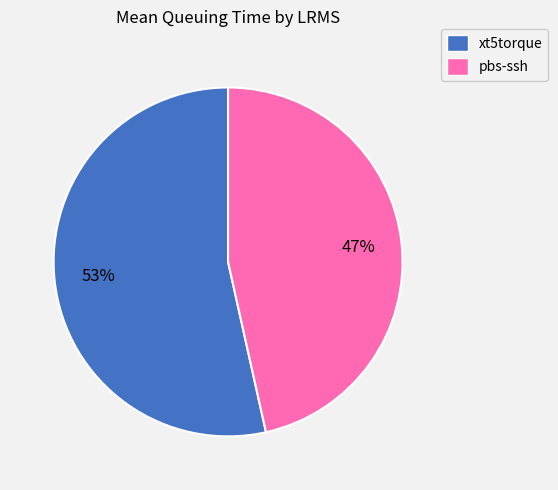

What is the smallest slice in the pie chart?

pbs-ssh